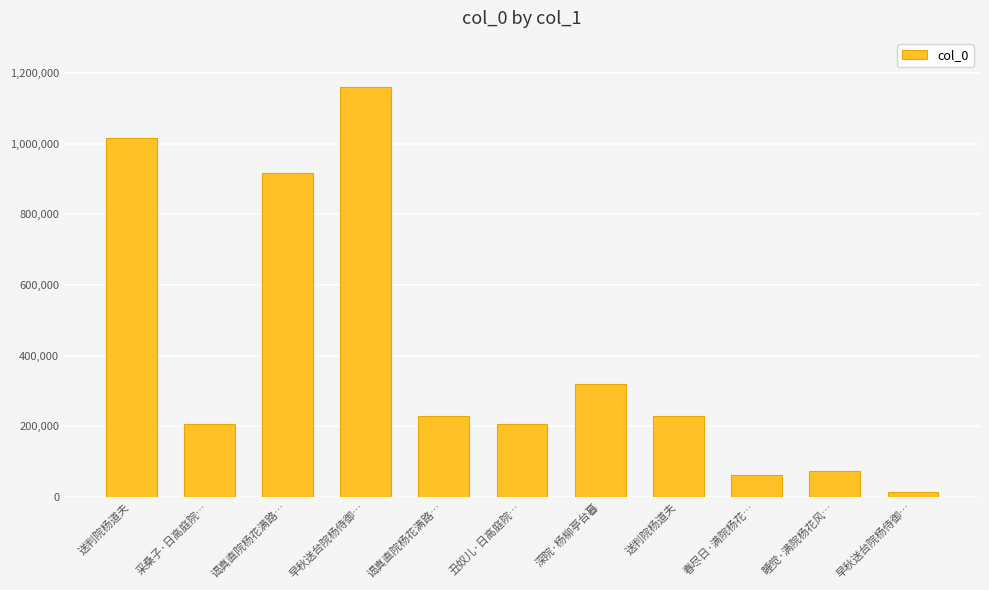

What is the average value?

403196